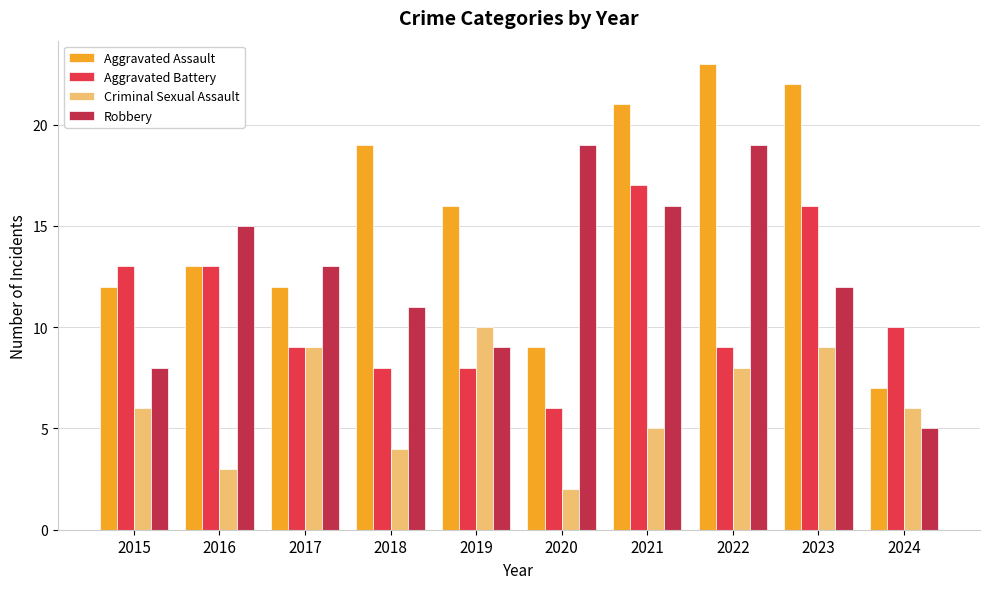

Rank the series at 2020 from lowest to highest value.

Criminal Sexual Assault, Aggravated Battery, Aggravated Assault, Robbery